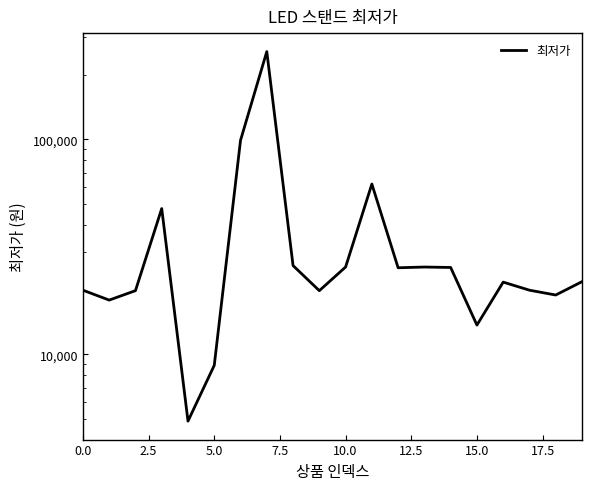

Is it true that the value at 5.0 is 34398?

False